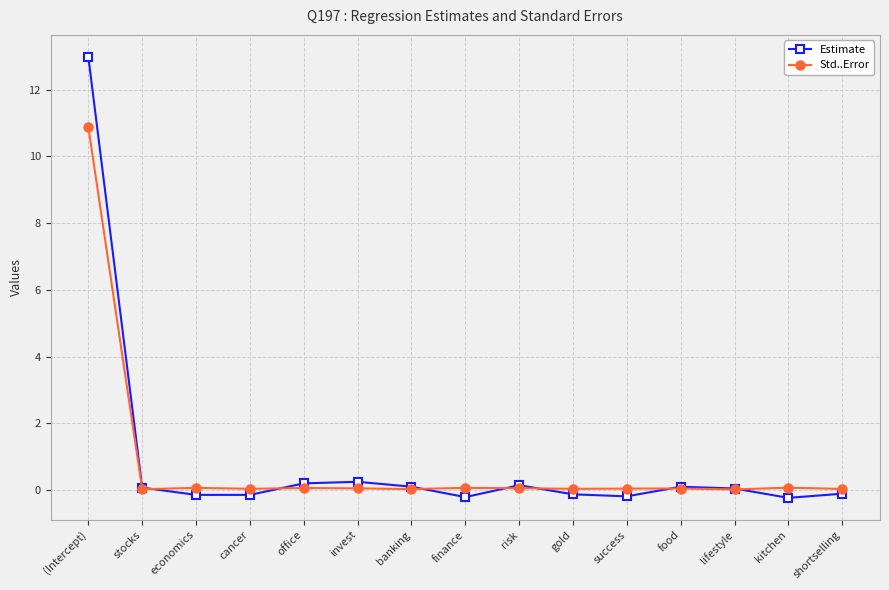

What is the maximum value for Estimate?

13.0